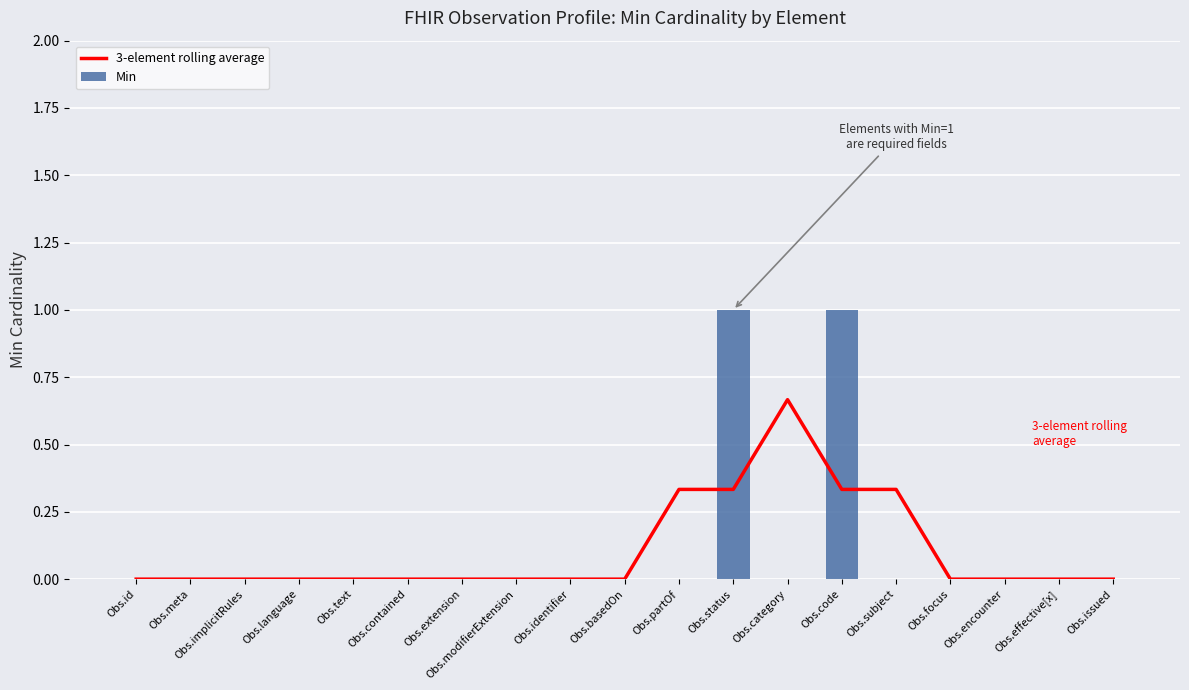

The value of 3-element rolling average at Obs.contained is -0.5. True or false?

False